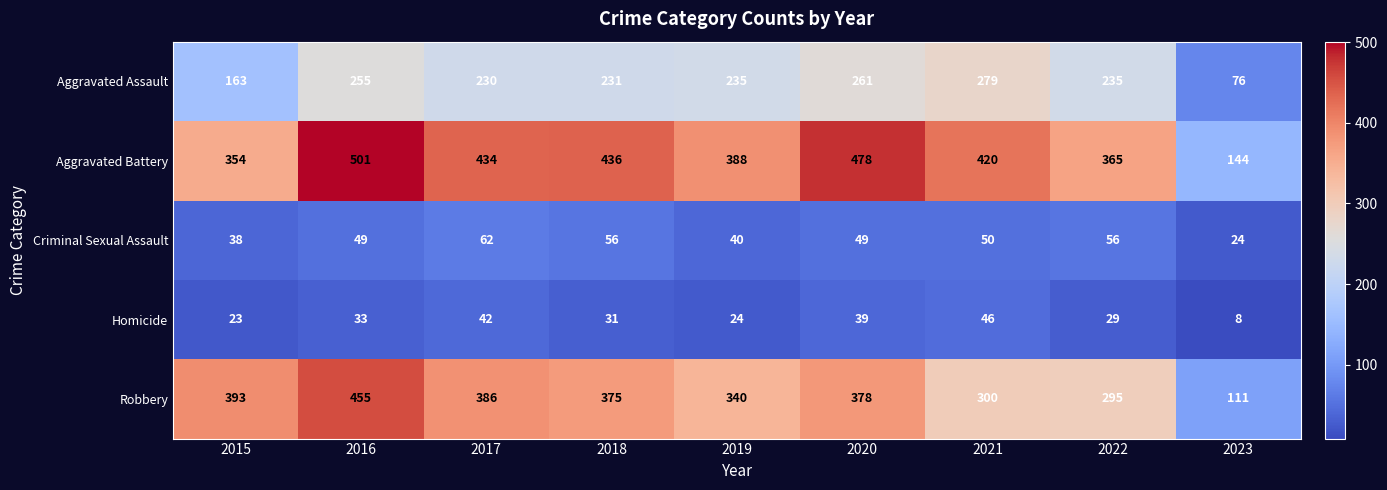

Count the number of categories in the chart.

9